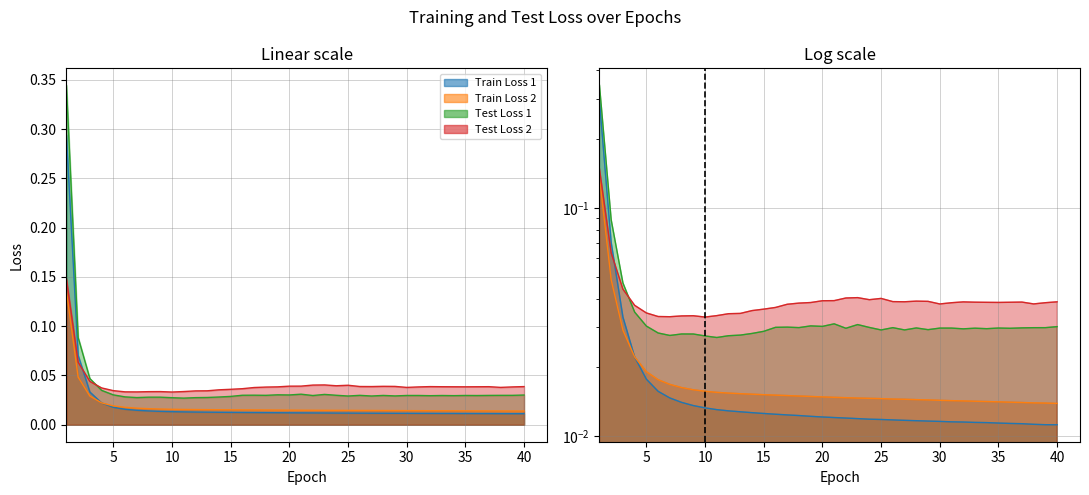

The value of Train Loss 1 at 26 is 0.0. True or false?

True